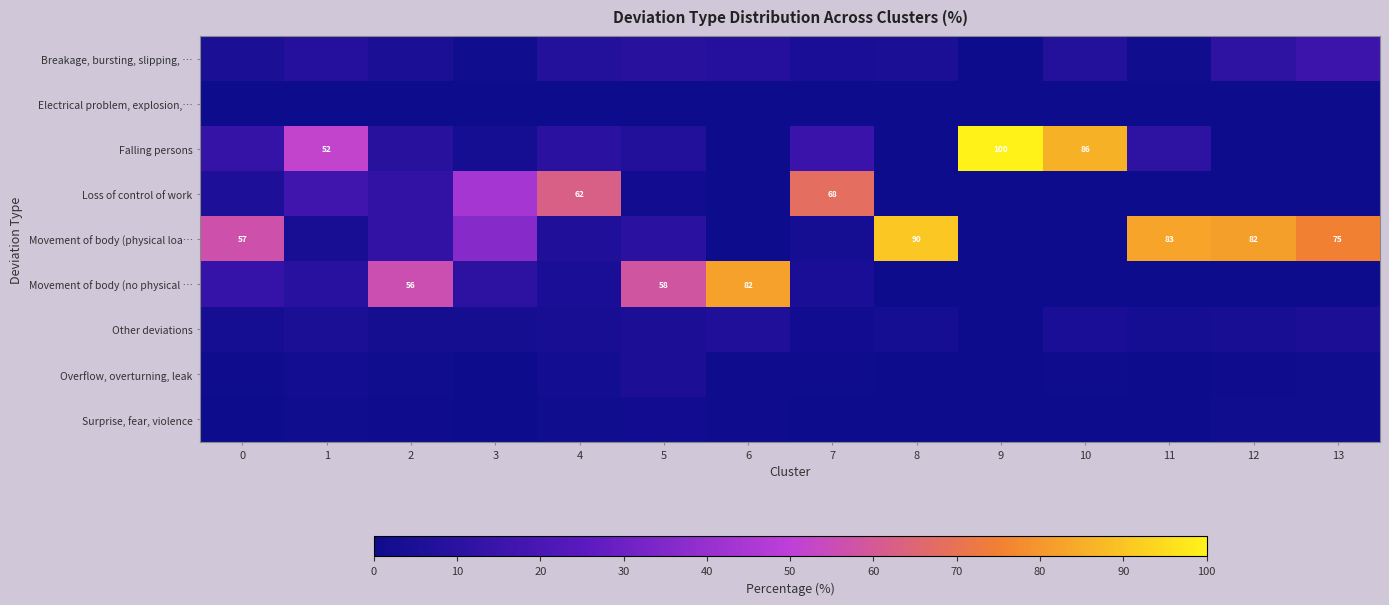

Count the Electrical problem, explosion,… values in the range 0 to 1.

14